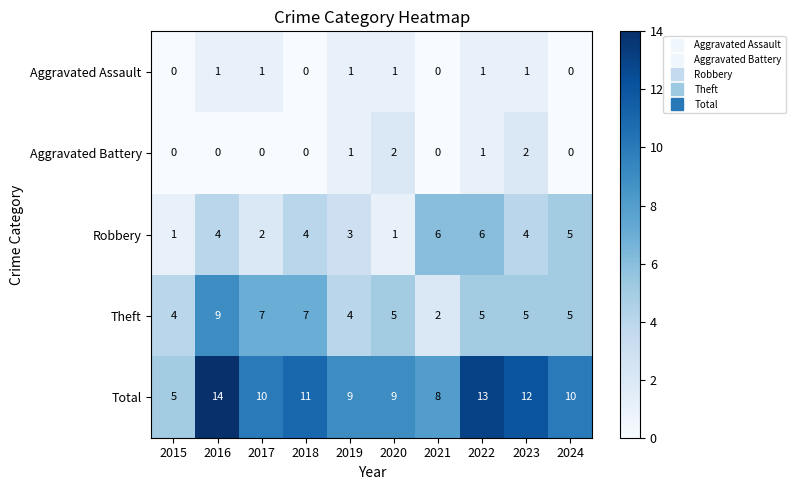

Is it true that Robbery equals 6 at 2021?

True